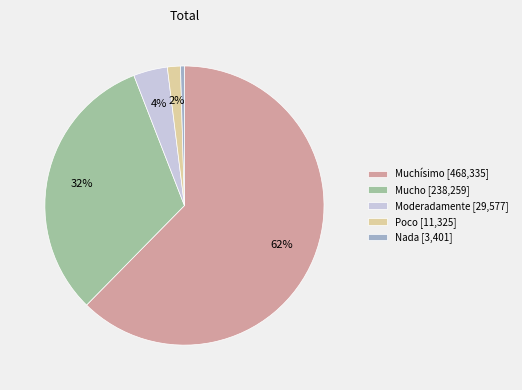

Is it true that Nada is 13% of the pie?

False